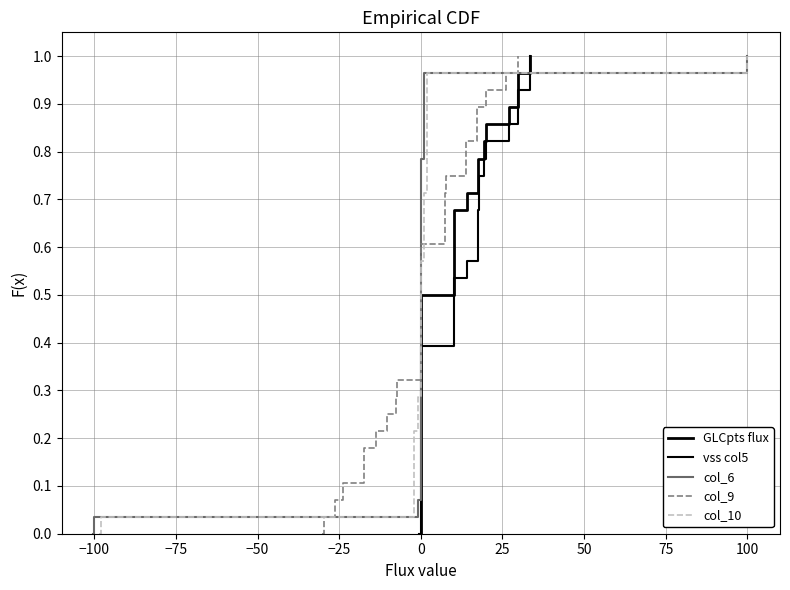

What are all the series names shown in the legend?

GLCpts flux, vss col5, col_6, col_9, col_10